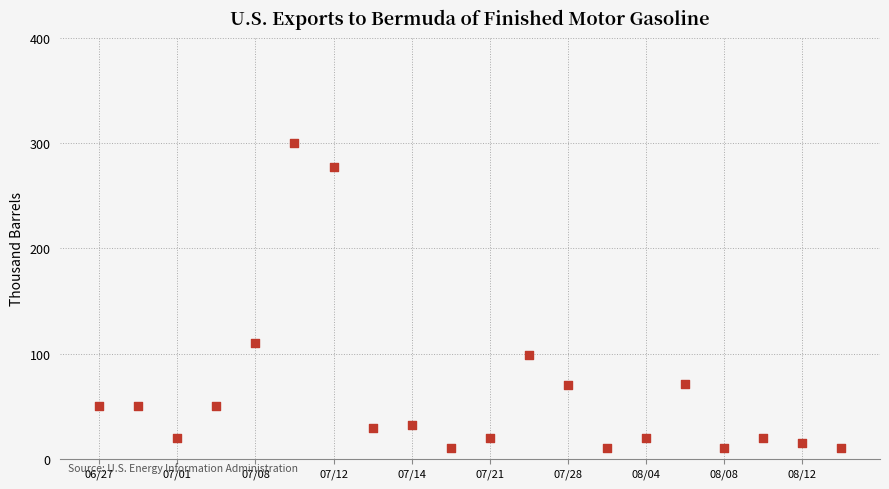

What Y value in the scatter plot is closest to 155?

110